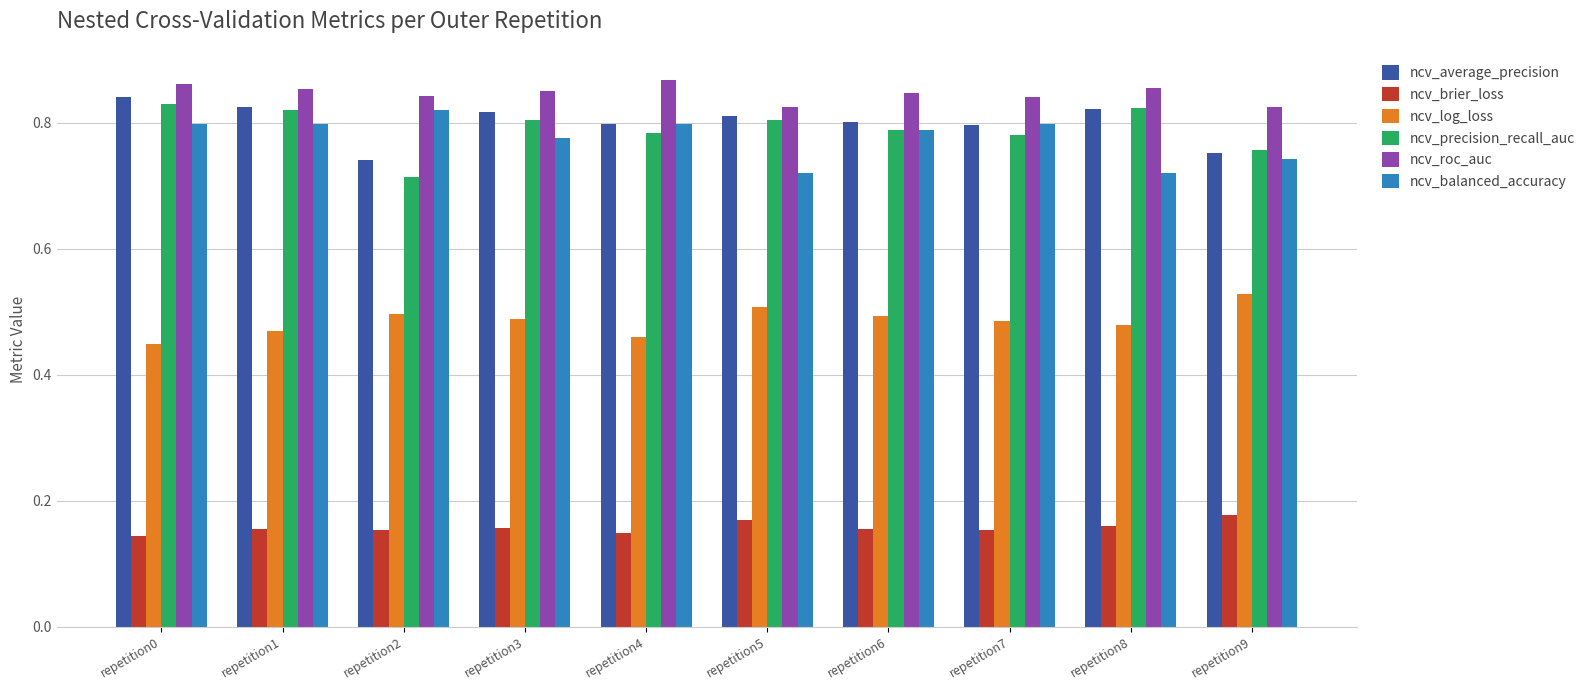

What is the sum of all ncv_log_loss values?

4.9